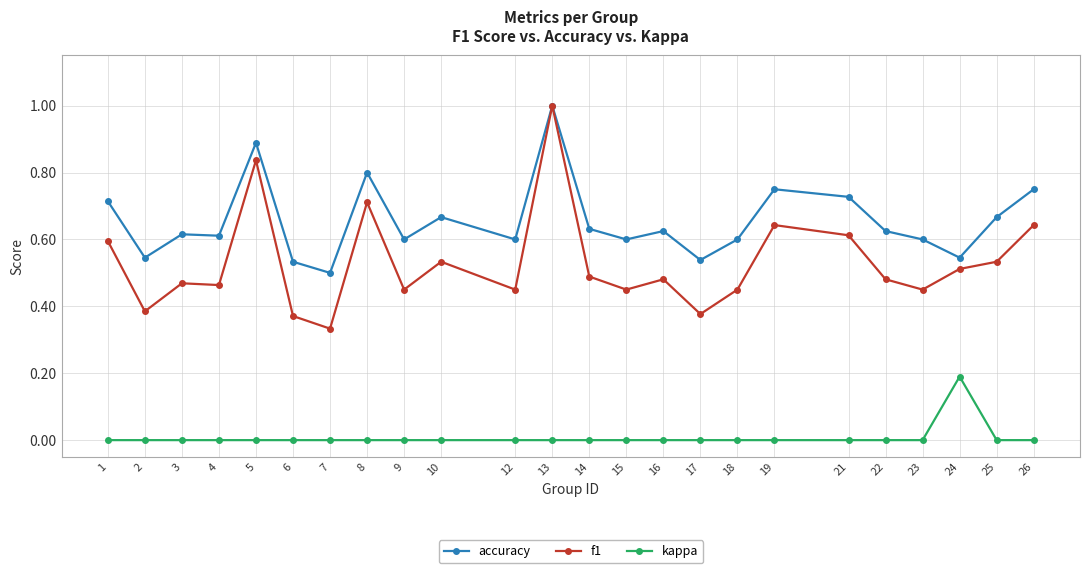

True or false: kappa and f1 cross at least once.

False